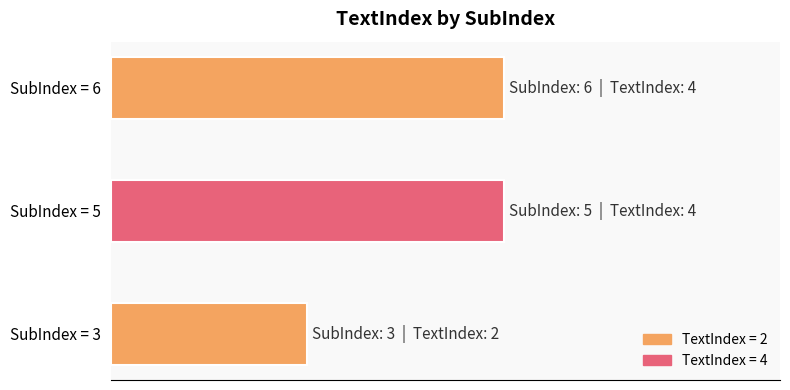

Are the bars horizontal?

Yes